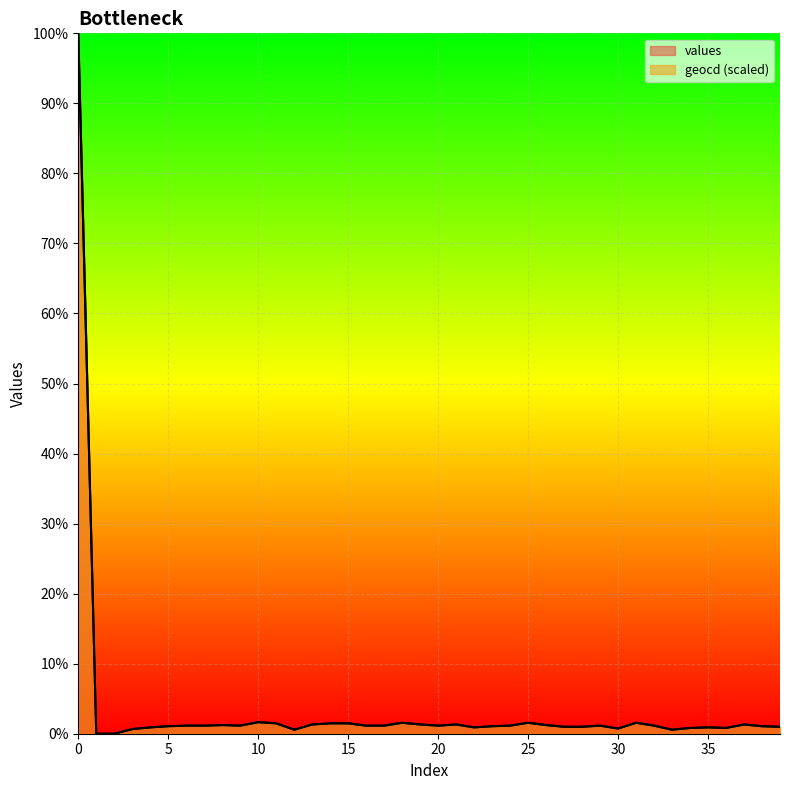

Does the chart display data point markers on the line(s)?

No